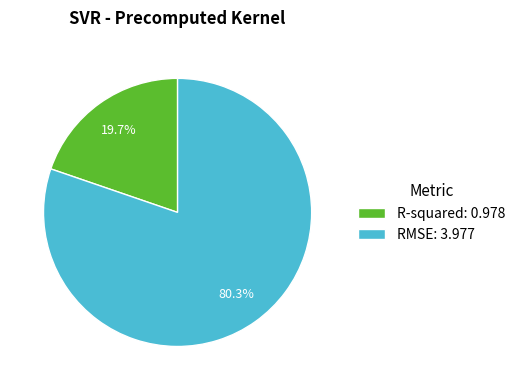

Is there any slice that represents more than half of the pie?

Yes